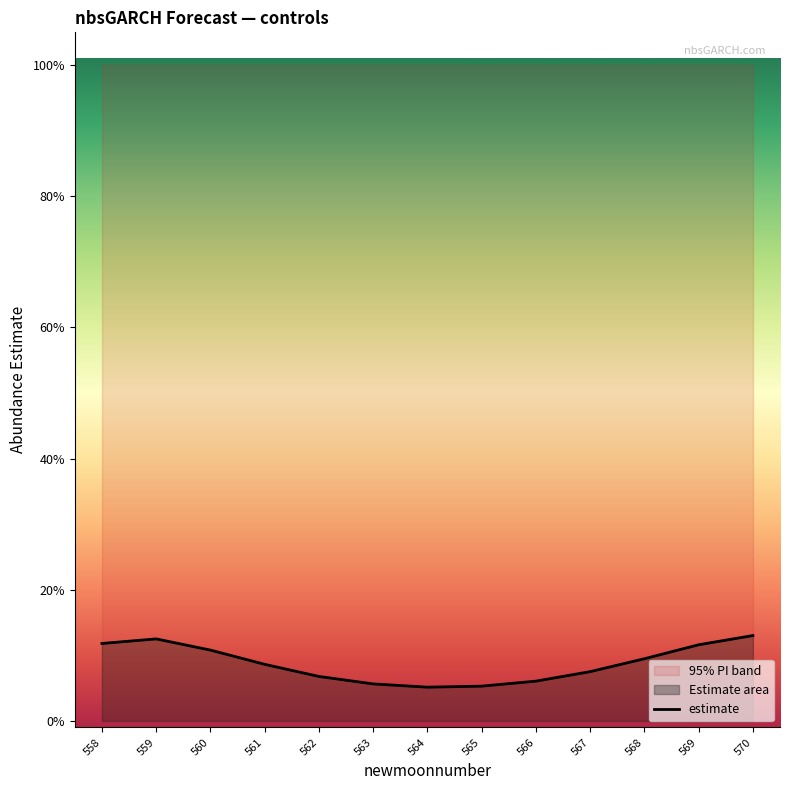

Is it true that the value at 566 is 0.1?

True